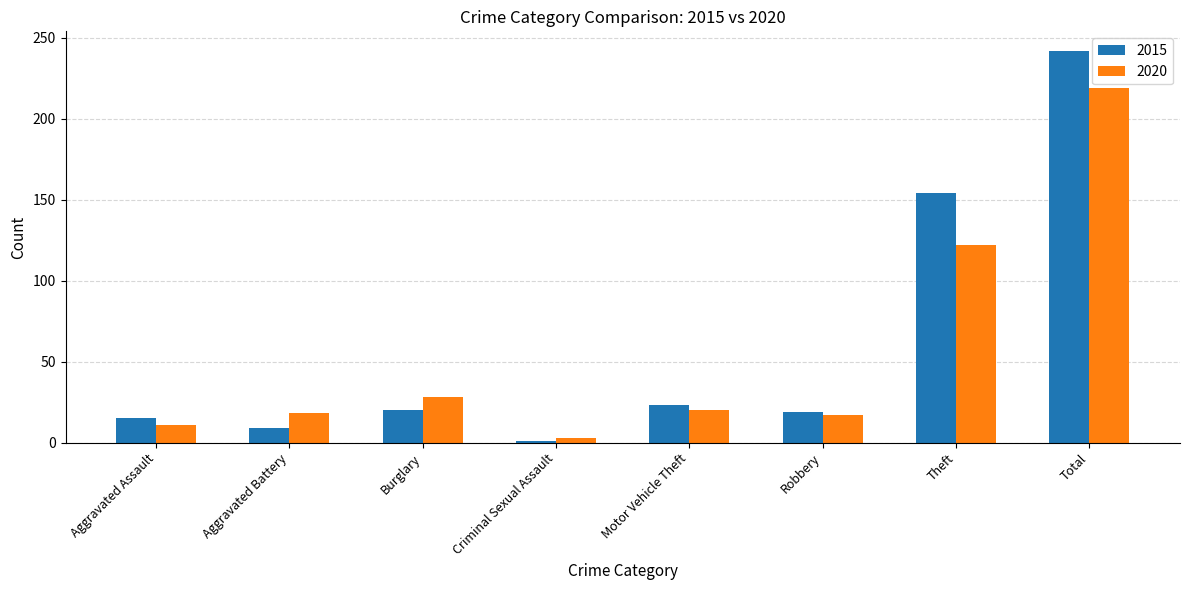

Which series has the largest total across all categories?

2015